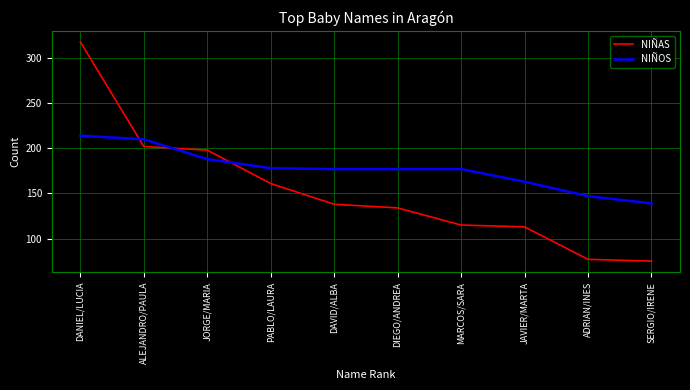

Which series ends up on top after the final intersection of NIÑAS and NIÑOS?

NIÑOS